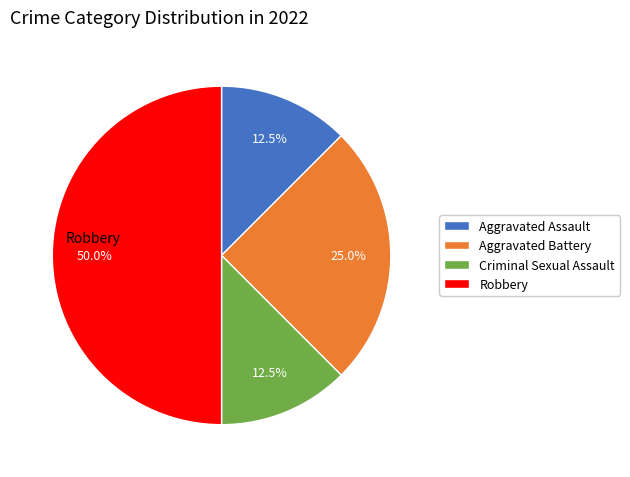

How many slices are in this pie chart?

4